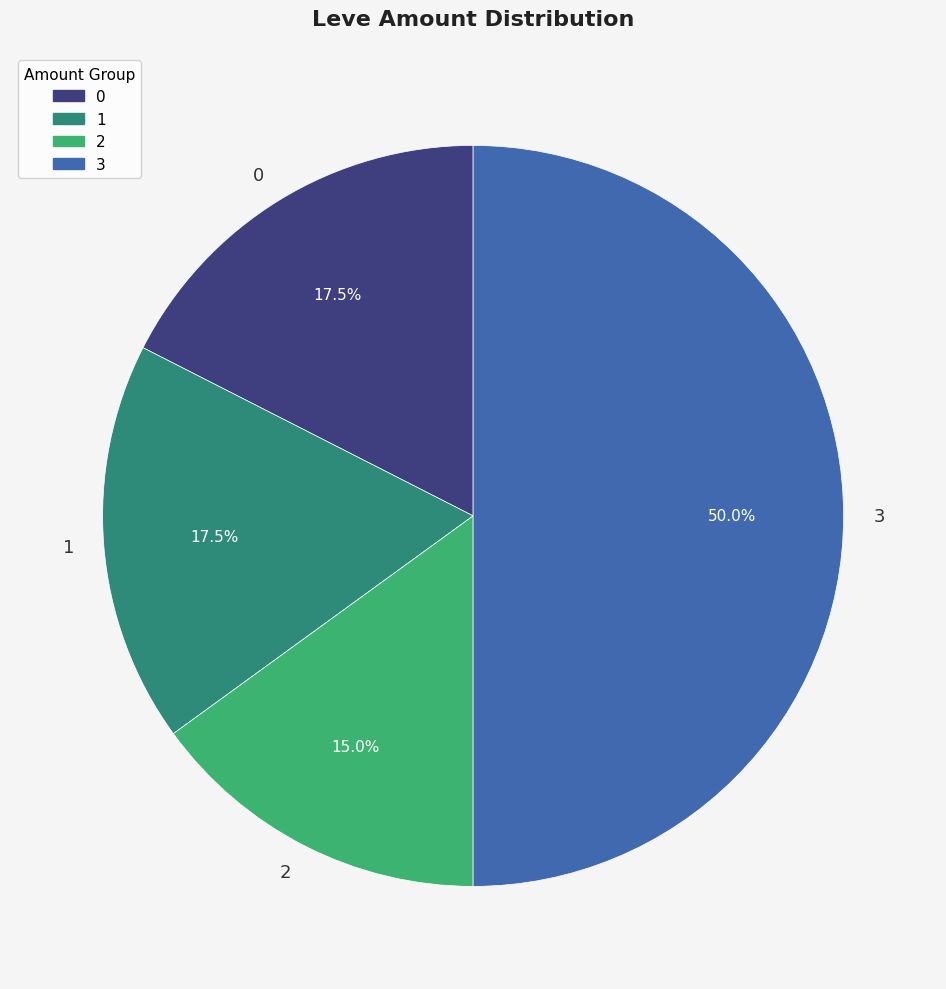

To the nearest percent, what is the average slice percentage?

25%